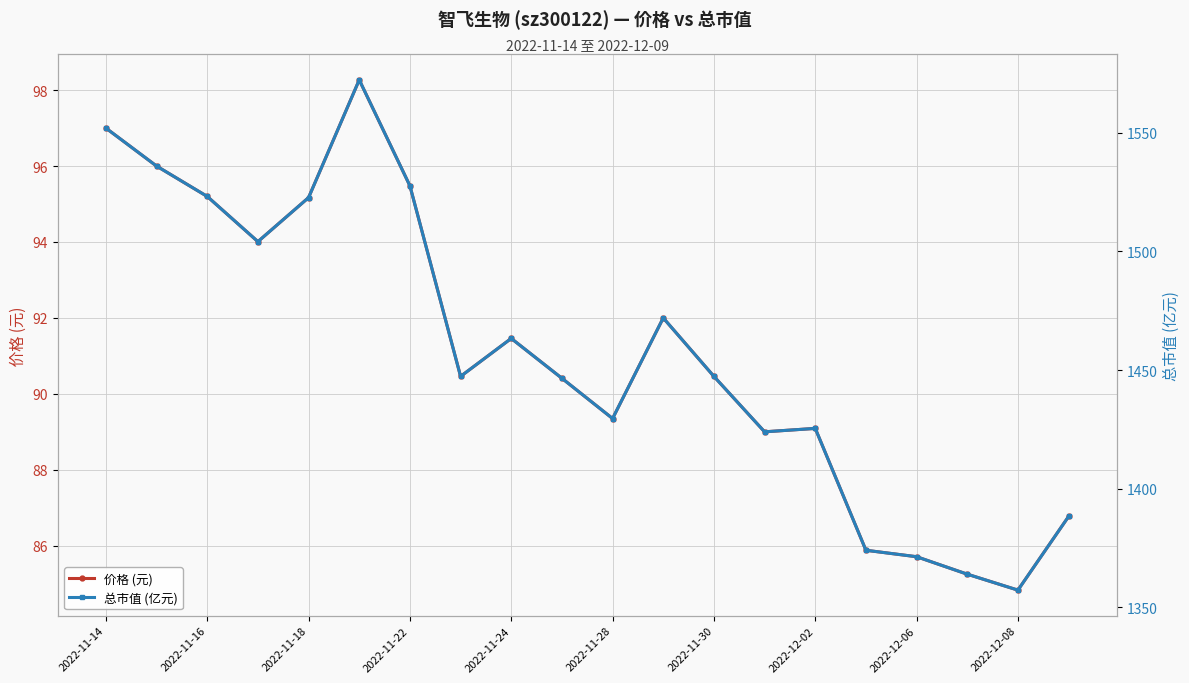

How many data points in 价格 (元) are less than 90?

8